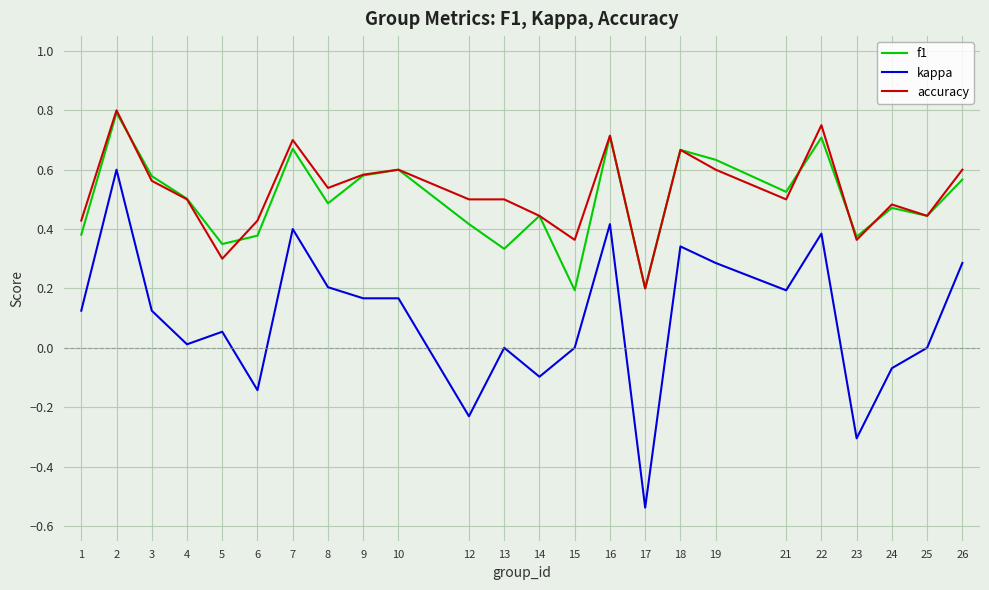

True or false: f1 and kappa intersect in this chart.

False